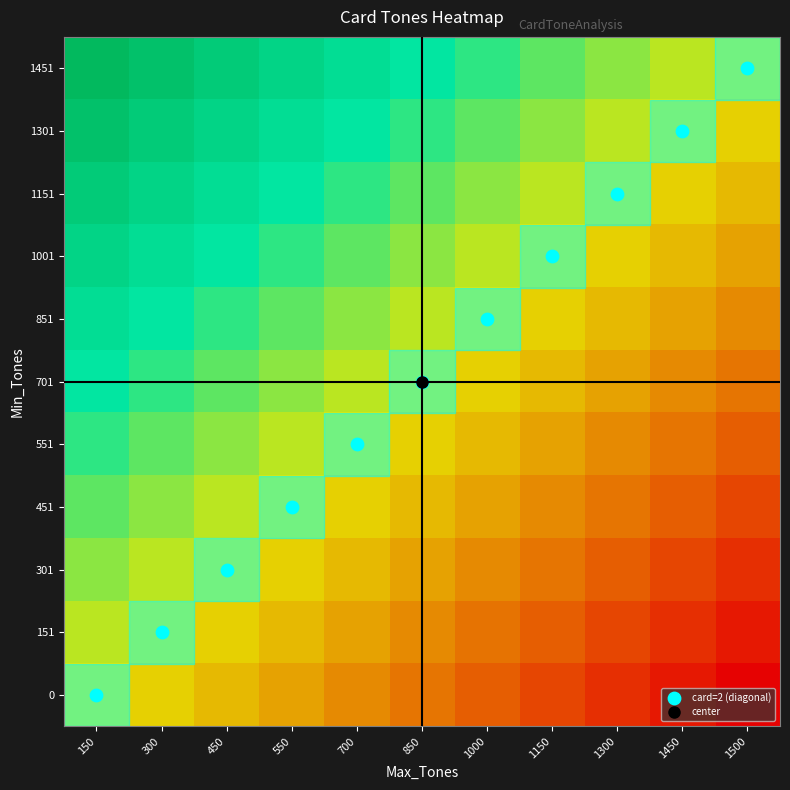

How many categories are shown in the chart?

11